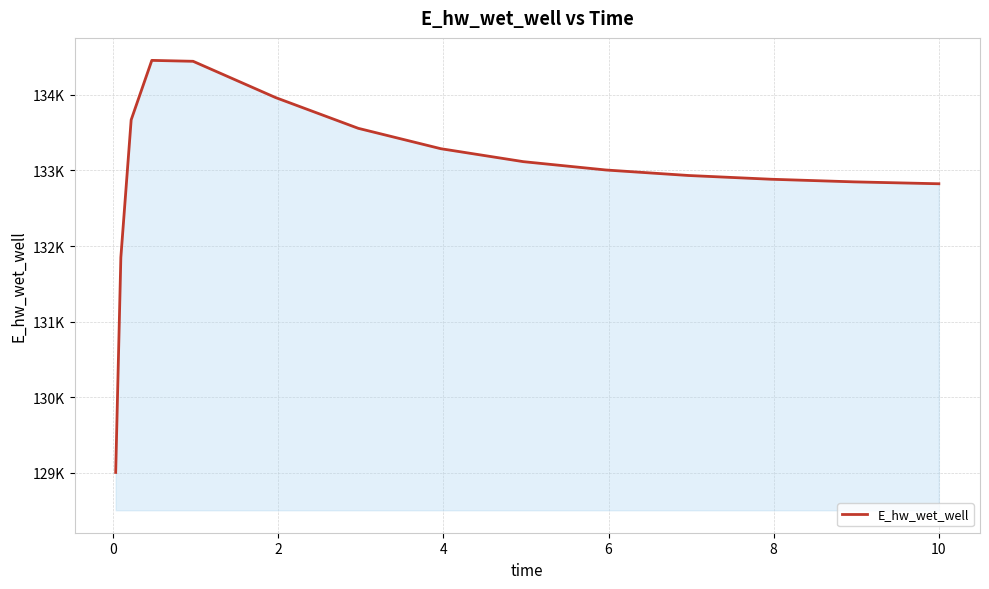

Does the chart display data point markers on the line(s)?

No